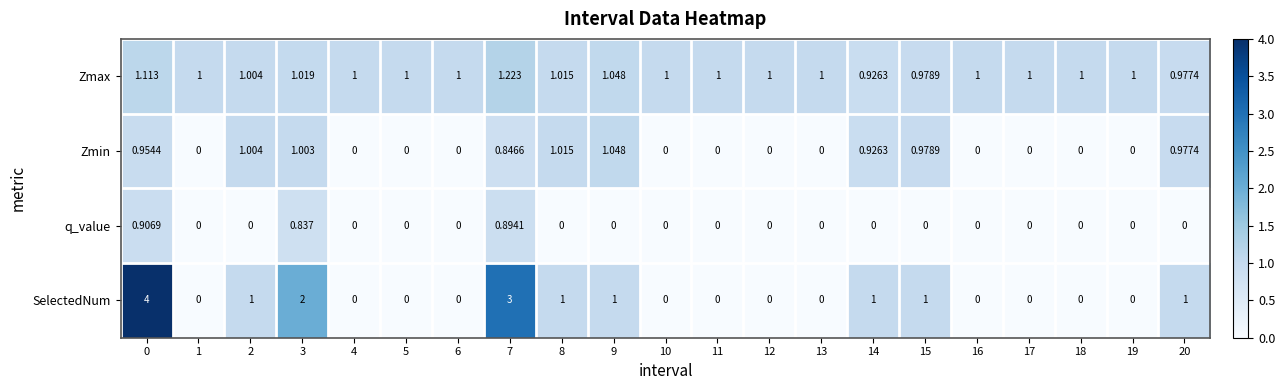

Rank the series by their average value, from highest to lowest.

Zmax, SelectedNum, Zmin, q_value